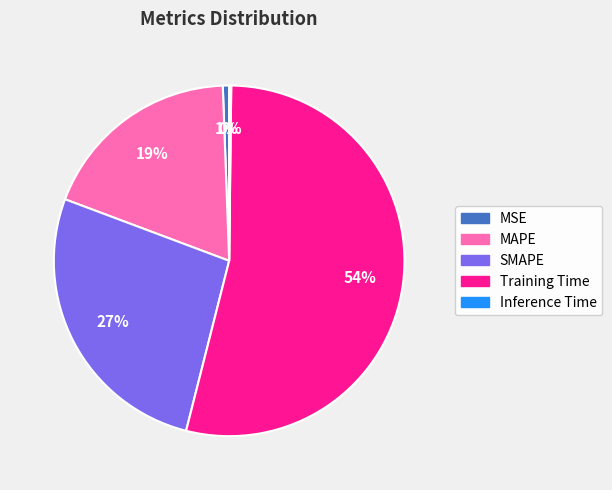

To the nearest percent, what is the average slice percentage?

20%